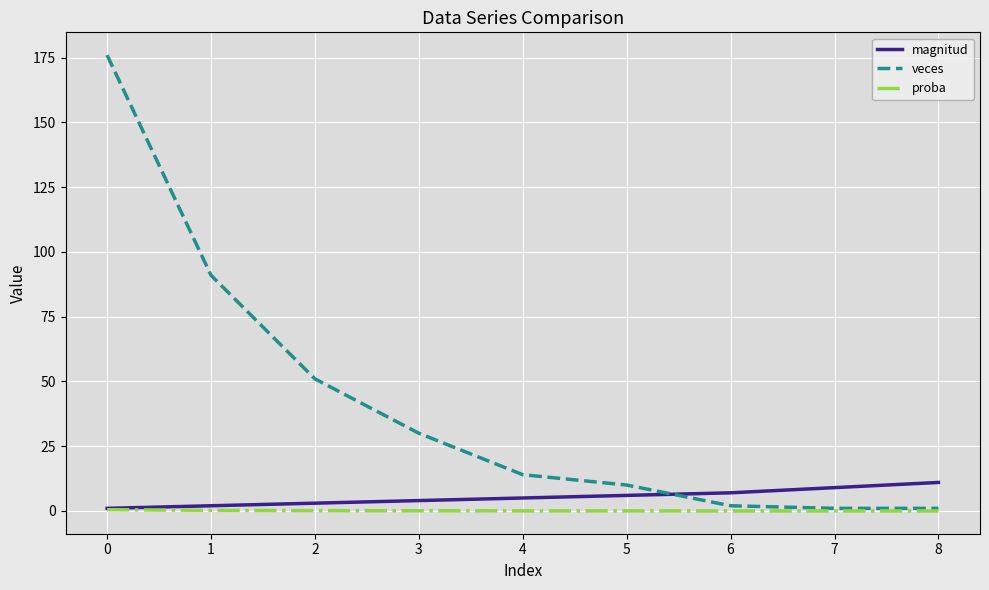

Which series has the widest spread of values?

veces